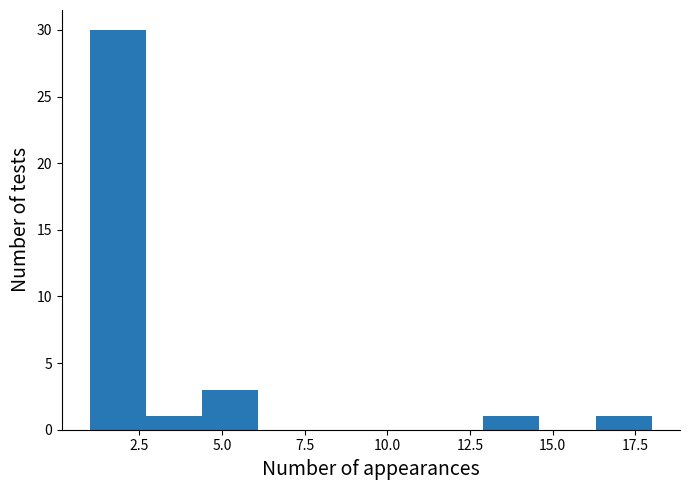

Read against the x-axis, roughly where is the centre of the tallest bar?

2.0